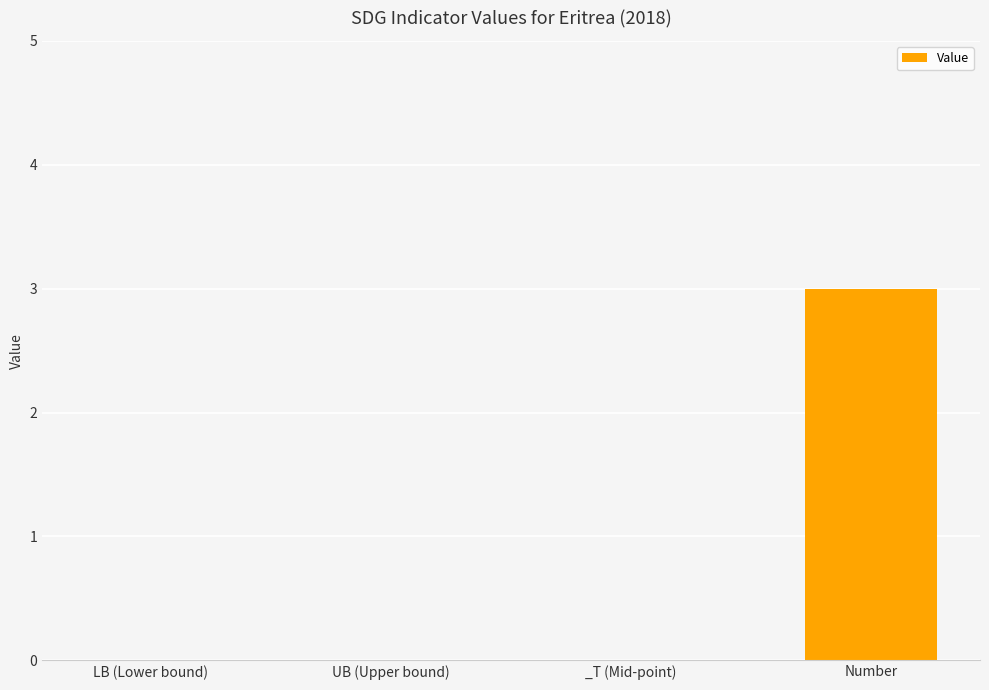

Reading right to left, transcribe all the data shown in this chart.

Number=3	_T (Mid-point)=0	UB (Upper bound)=0	LB (Lower bound)=0